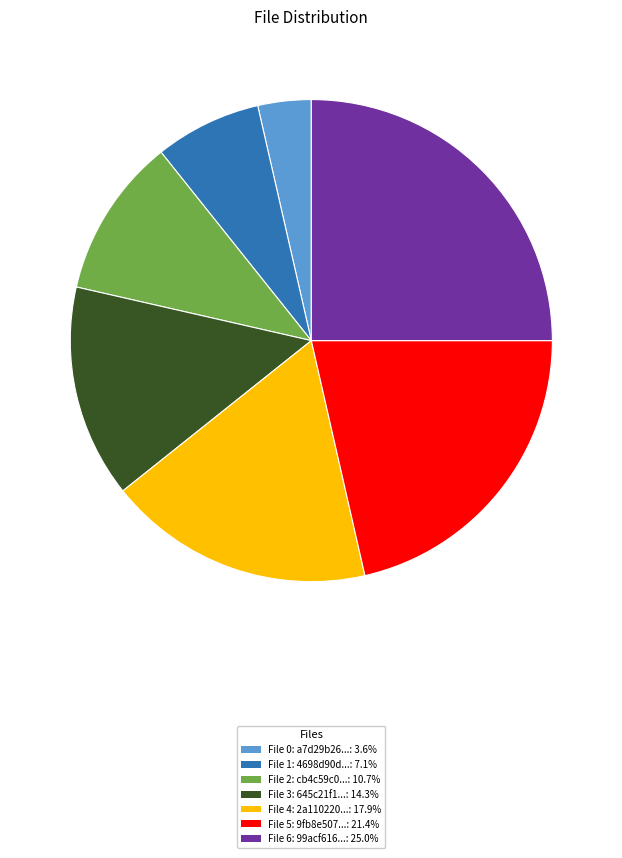

Is there any slice that represents more than half of the pie?

No